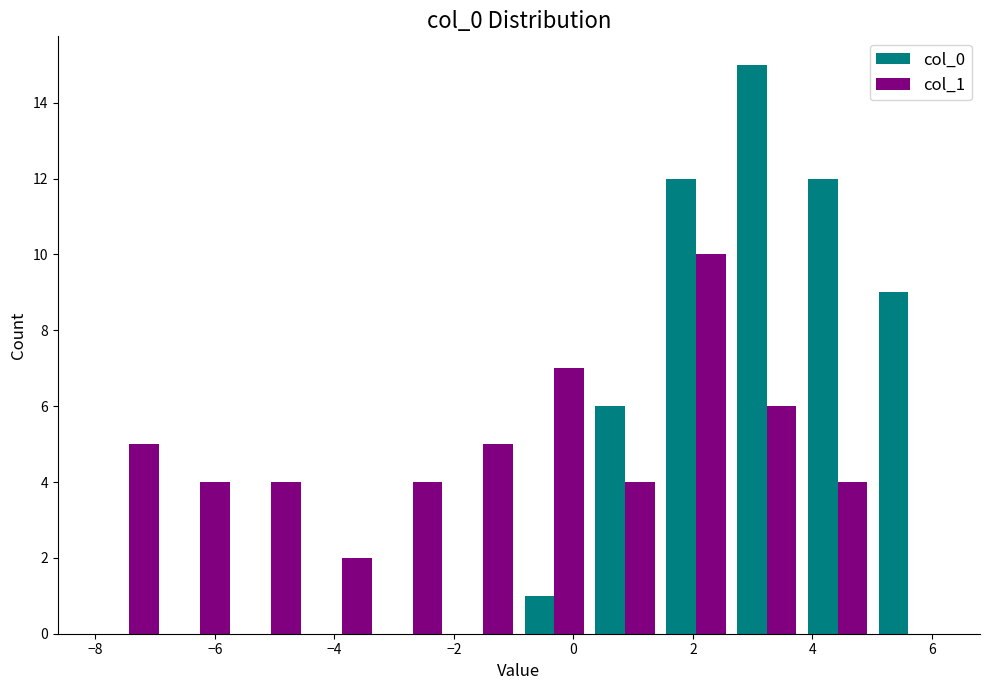

What is the height of the col_0 bar covering 5.0 to 6.2 on the x-axis? Neither the bar edges nor the heights are printed on the chart, so give them approximately, as read against the axes.

9